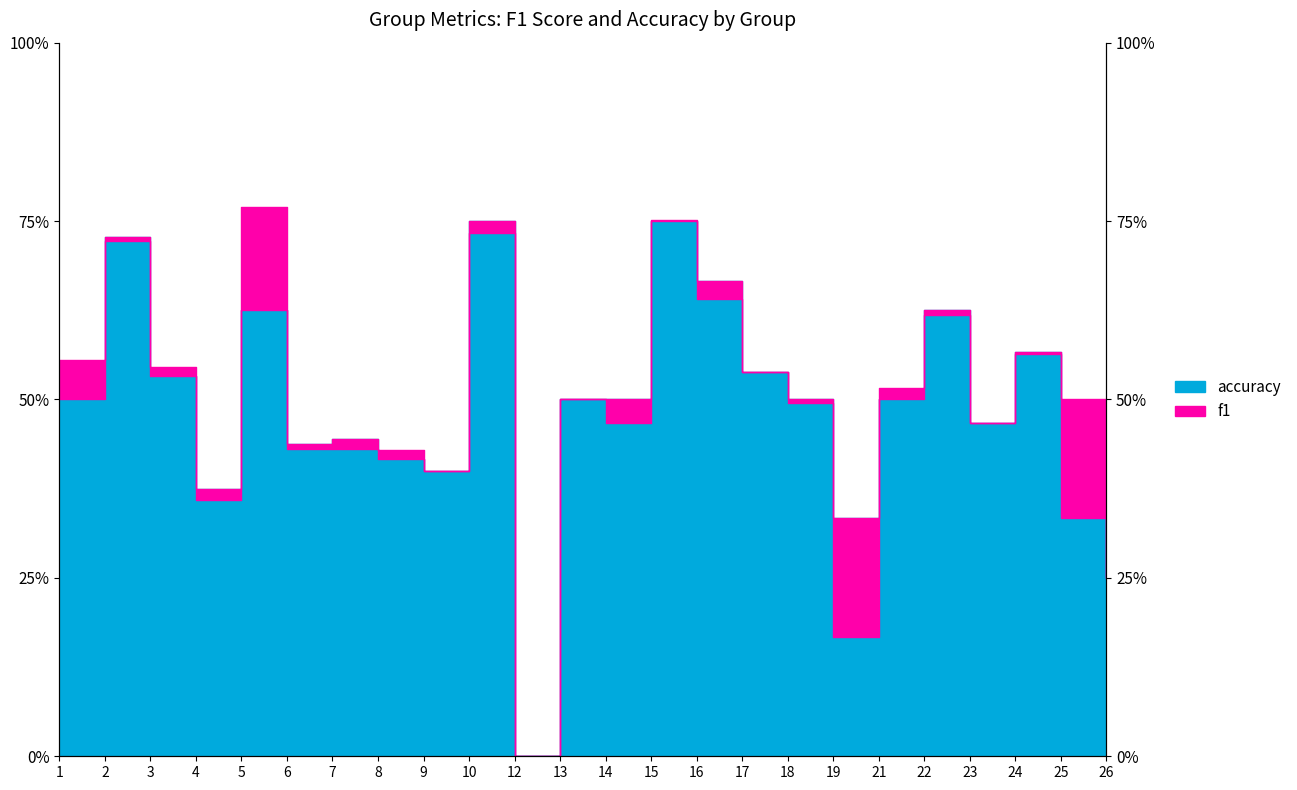

How many lines are shown in the chart?

2